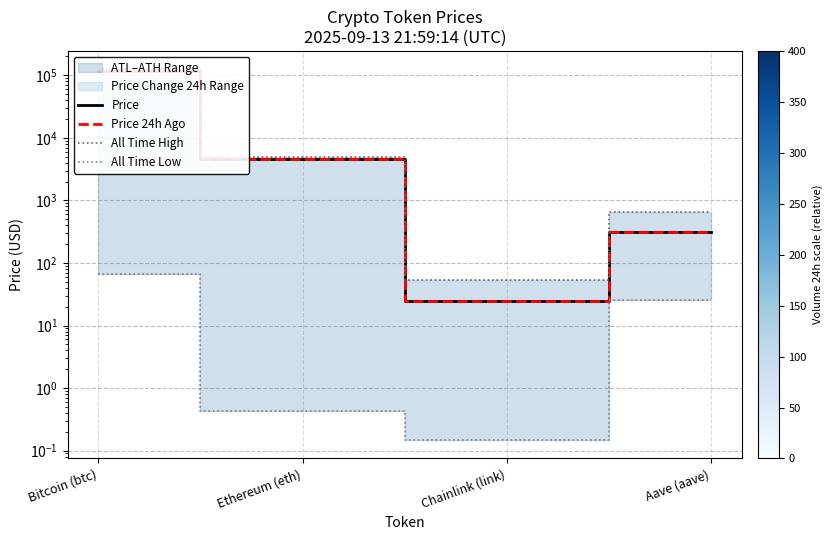

What is the sum of the Price values at Bitcoin (btc) and Ethereum (eth)?

120561.7